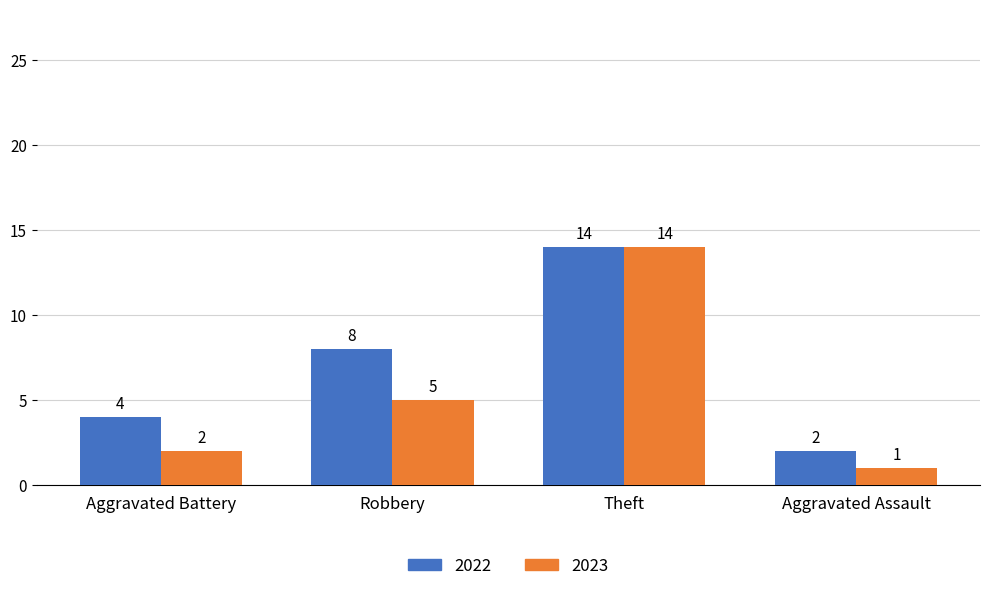

What is the label of the 4th bar from the left?

Aggravated Assault